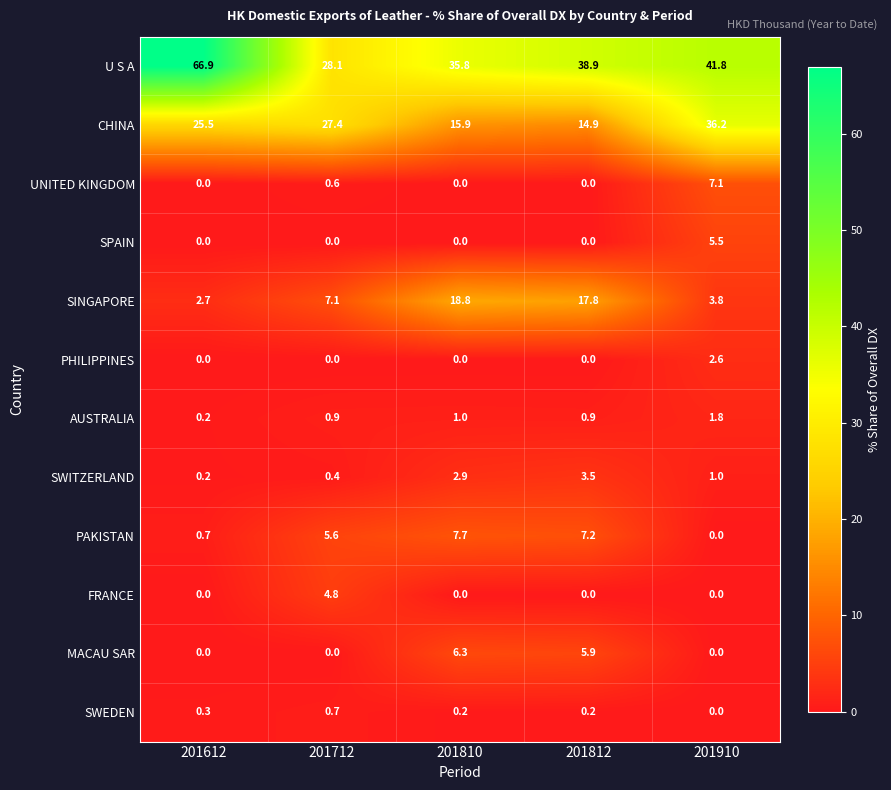

How many data points in U S A are less than 38?

2